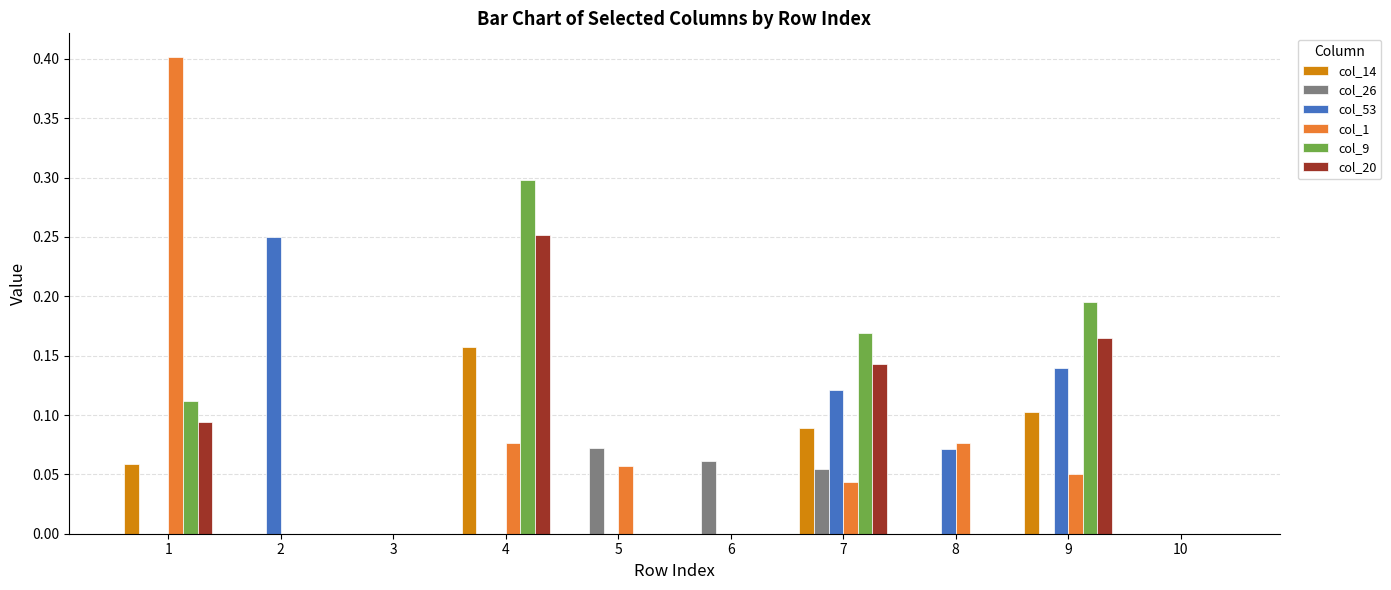

What is the sum of all col_14 values?

0.4